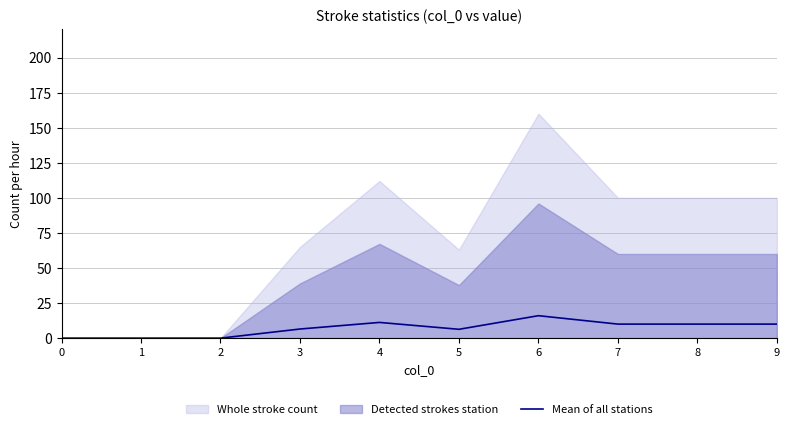

Does the chart have visible grid lines?

Yes